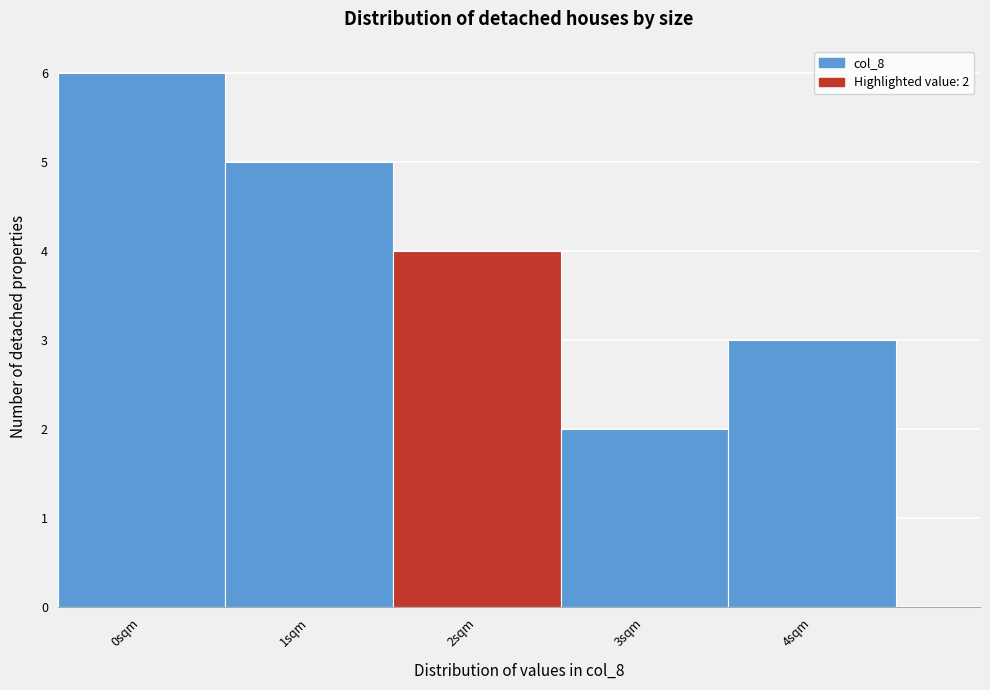

Which range on the x-axis has the tallest bar?

-0.5 to 0.5